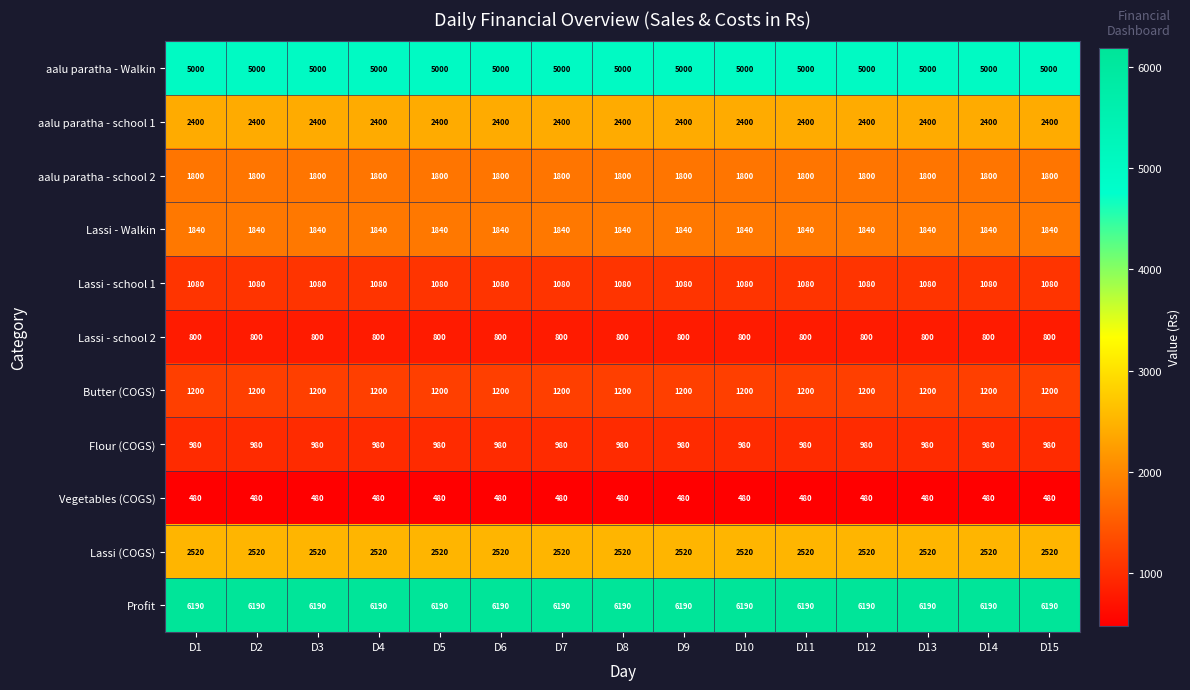

The Vegetables (COGS) series shows 480 at D12. True or false?

True